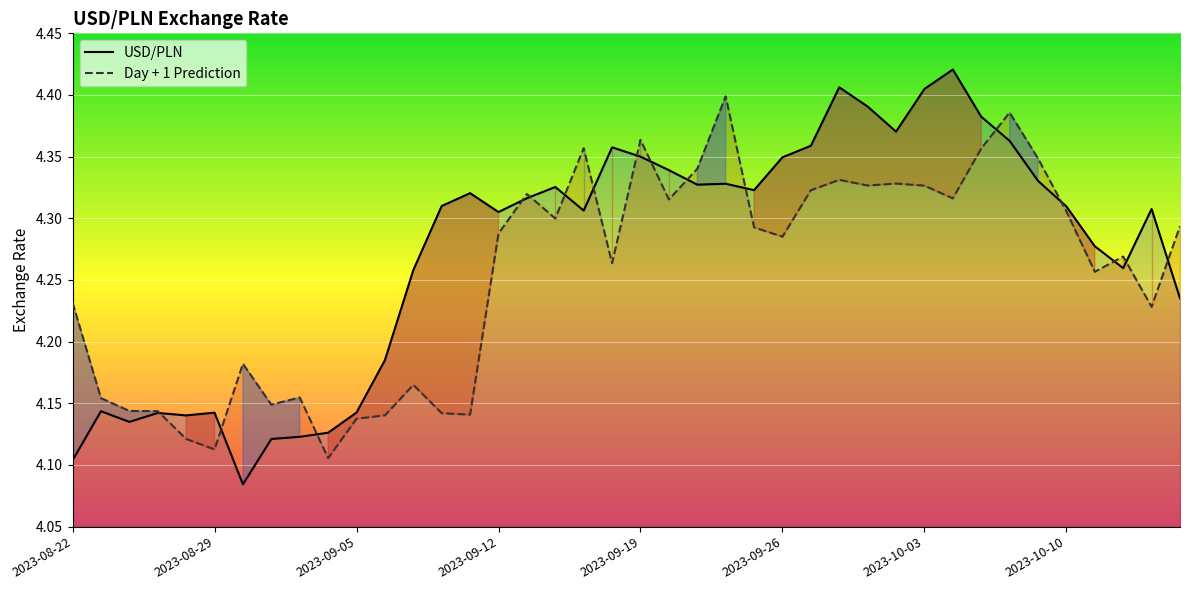

Which series ends up on top after the final intersection of USD/PLN and Day + 1 Prediction?

Day + 1 Prediction